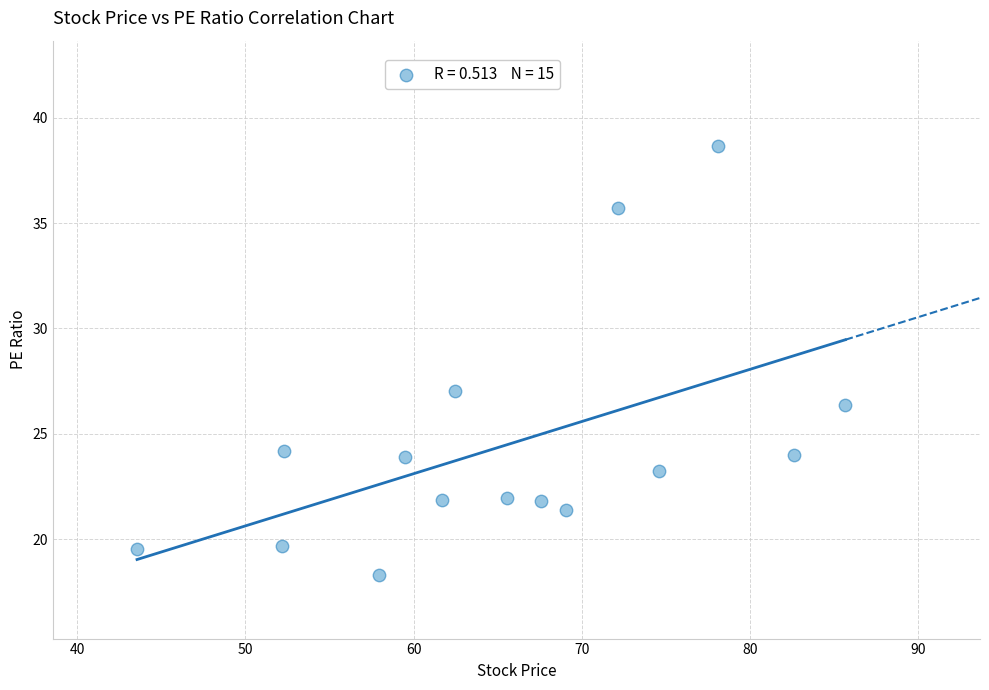

What Y value in the scatter plot is closest to 28?

27.0